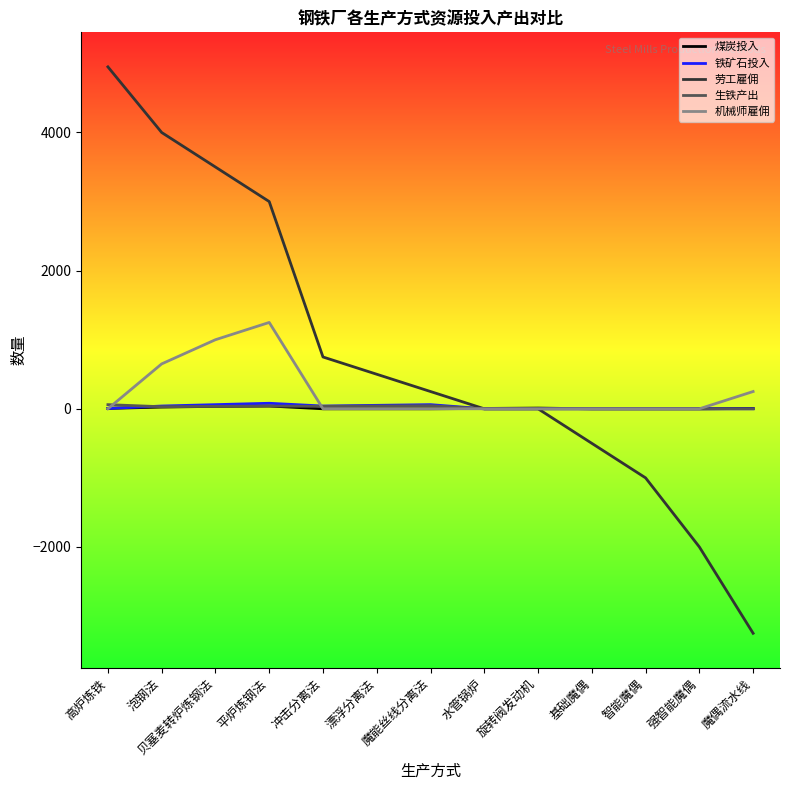

Which series has the largest total across all categories?

劳工雇佣